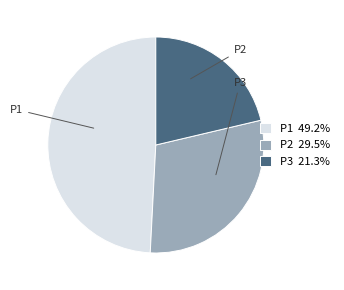

Is it true that P3 is 21% of the pie?

True